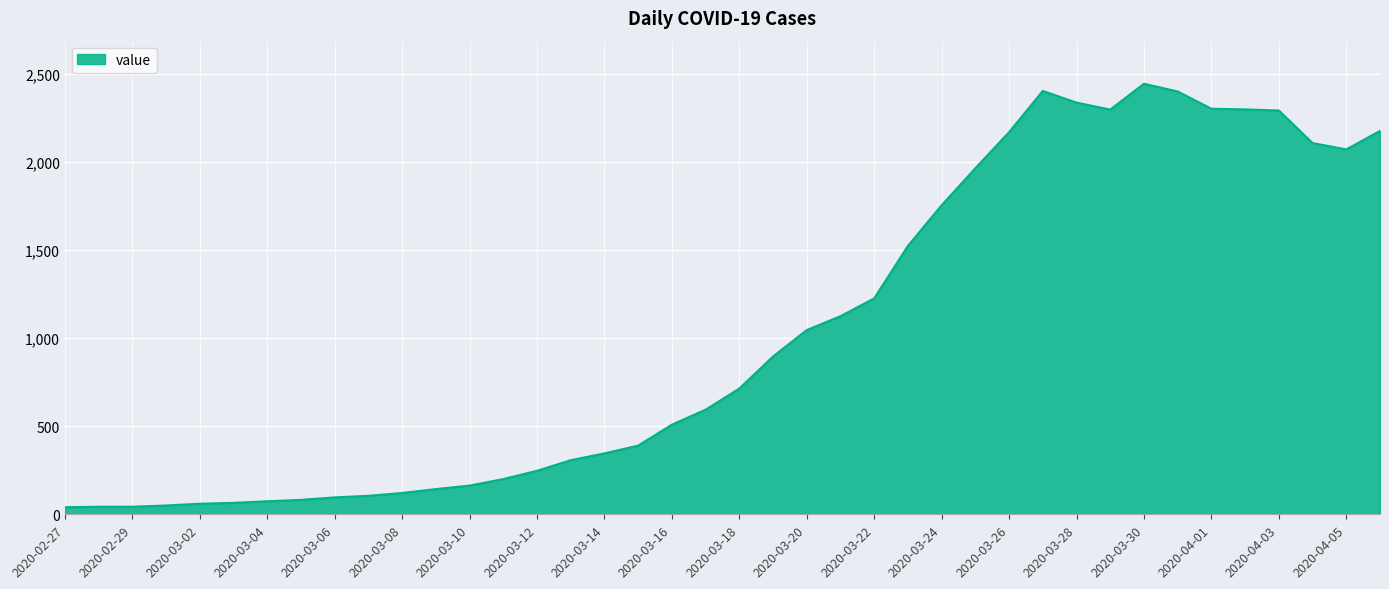

What is the maximum value shown in the chart?

2445